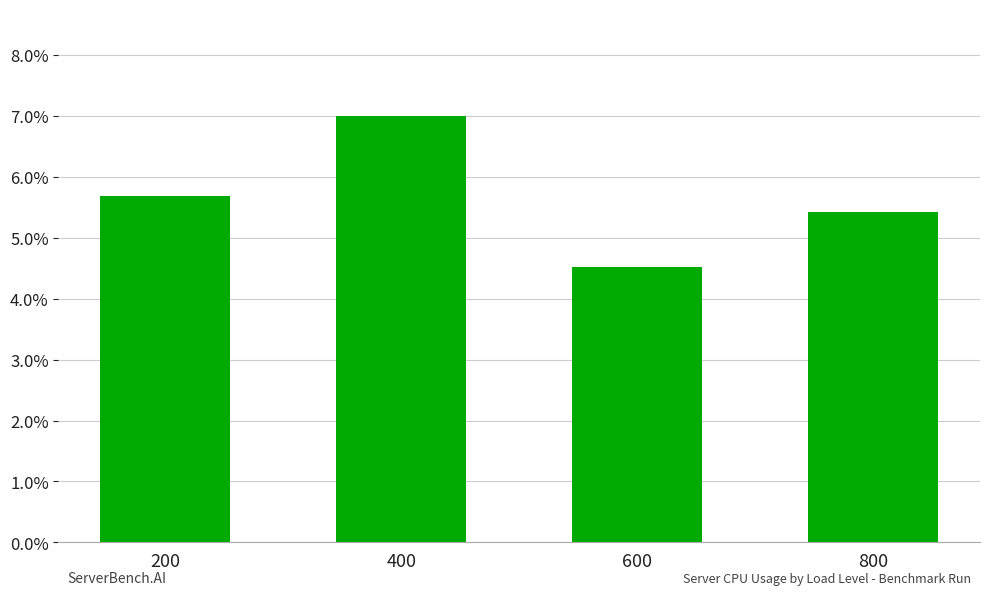

At which category does the chart reach its minimum across all series?

600